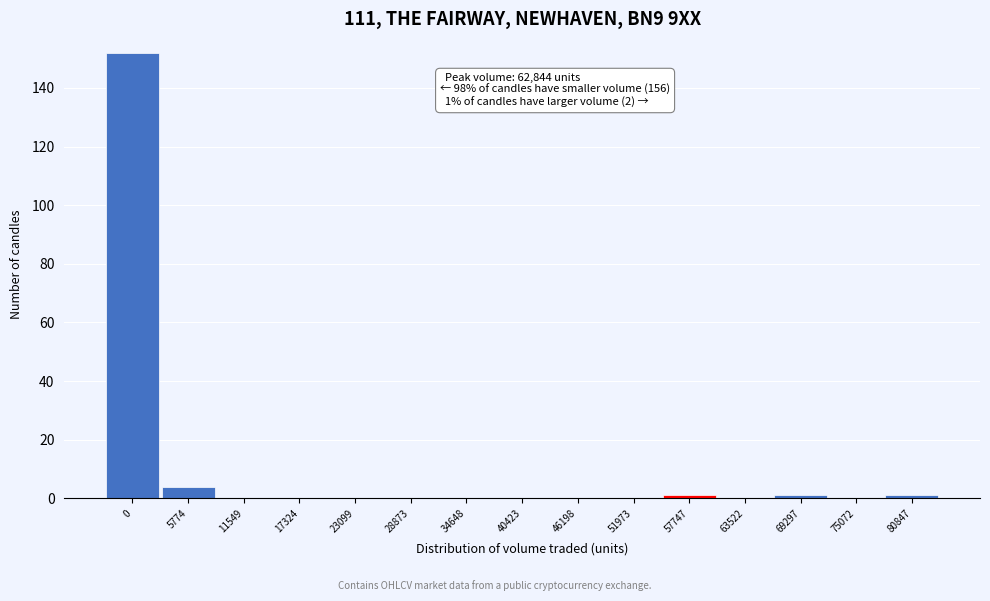

Reading right to left, extract all data points from this chart.

80847=1	75072=0	69297=1	63522=0	57747=1	51973=0	46198=0	40423=0	34648=0	28873=0	23099=0	17324=0	11549=0	5774=4	0=152